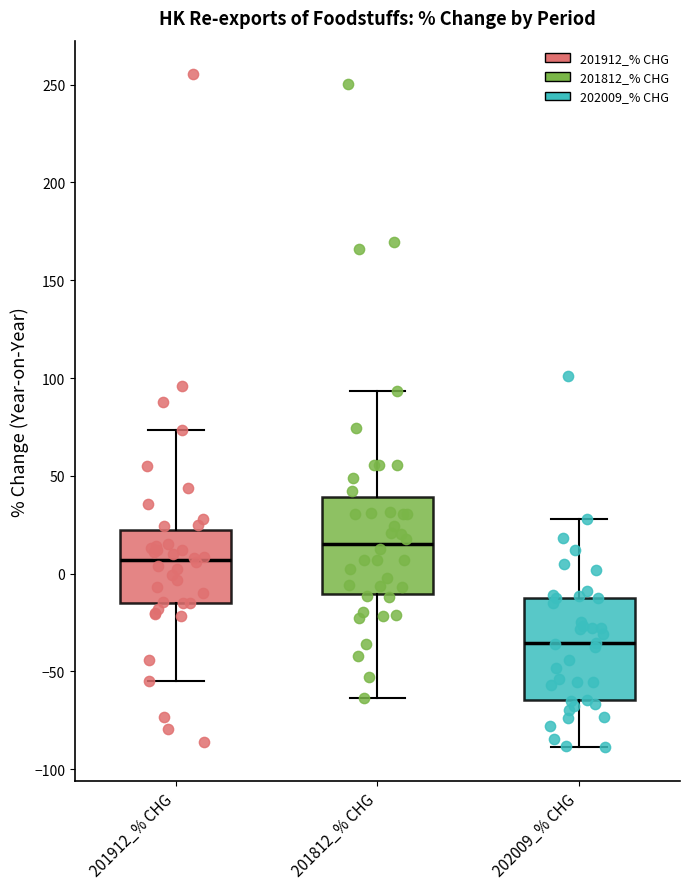

Reading left to right, read every box against the y-axis: the position of its median line, the range the box covers, and the ends of its whiskers. The values are not printed on the chart, so give them approximately, as read against the axis.

201912_% CHG: median 5, box -15 to 20, whiskers -55 to 75
201812_% CHG: median 15, box -10 to 40, whiskers -65 to 95
202009_% CHG: median -35, box -65 to -15, whiskers -90 to 30